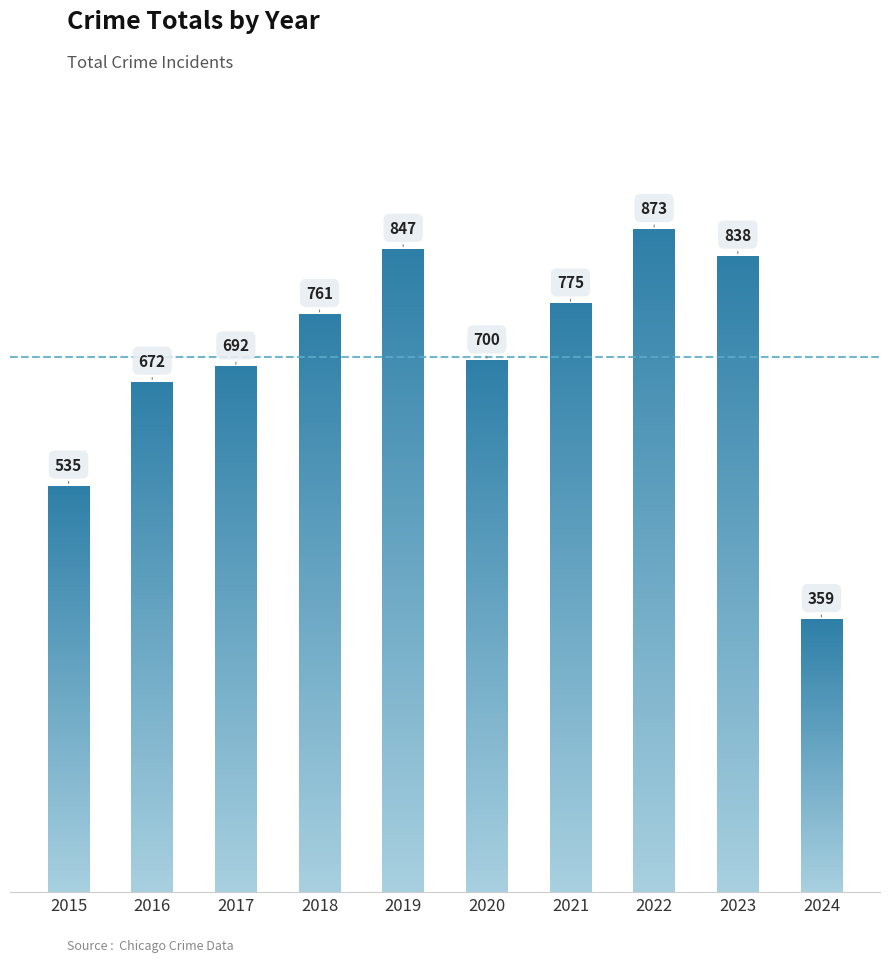

What is the value of the 3rd bar from the left?

692